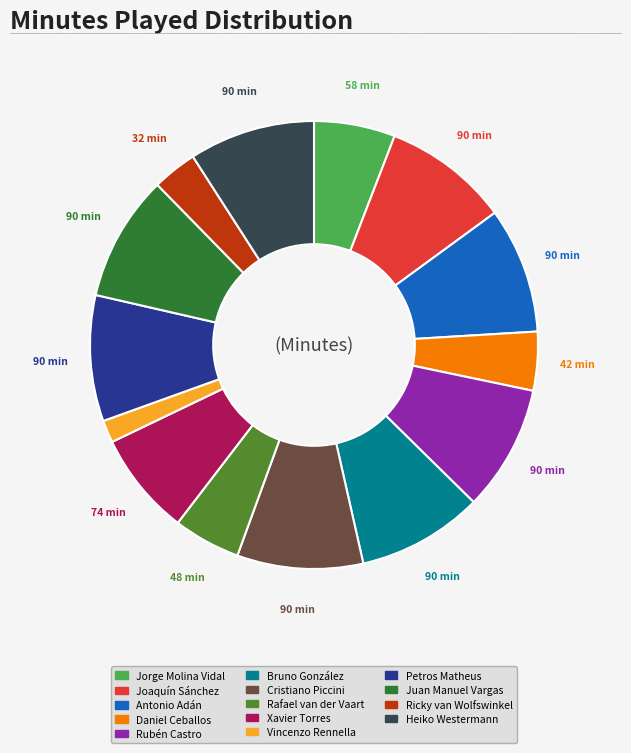

How many segments does this pie chart have?

14